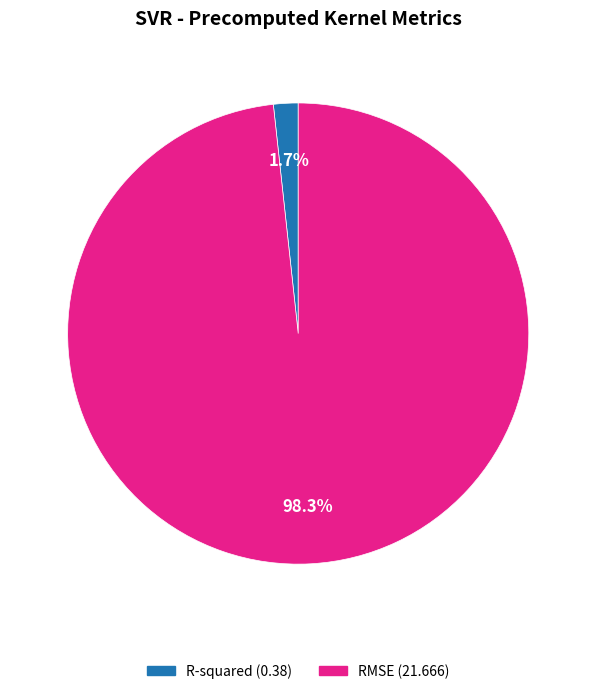

What is the smallest slice in the pie chart?

R-squared